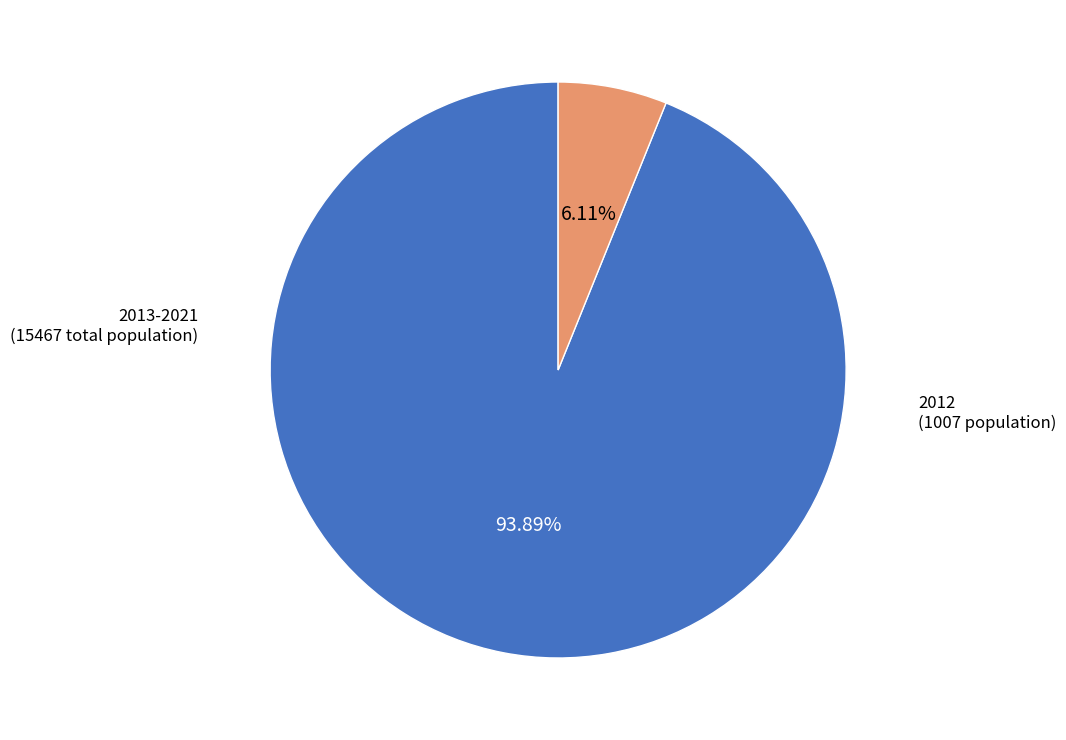

Does any single category account for the majority?

Yes